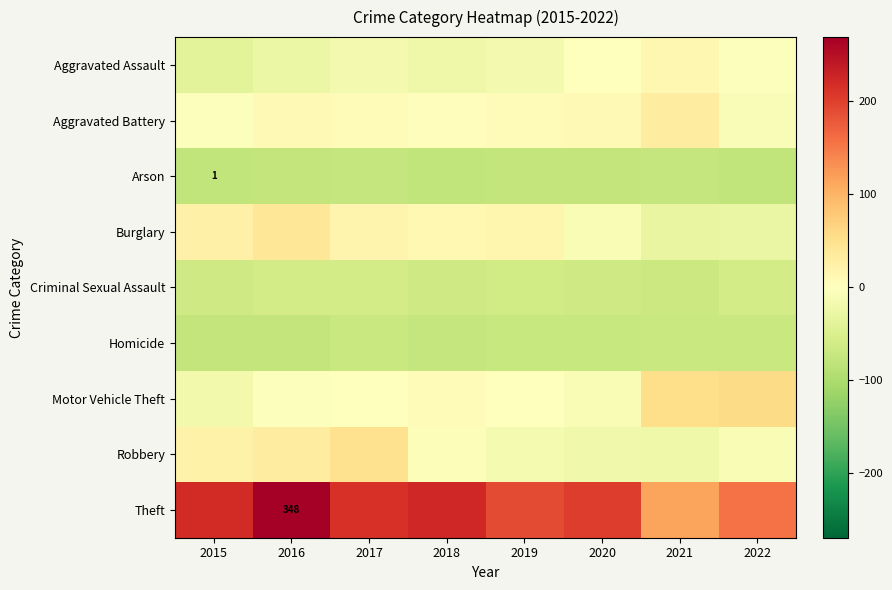

What is the sum of the Homicide values at 2015 and 2017?

-147.8